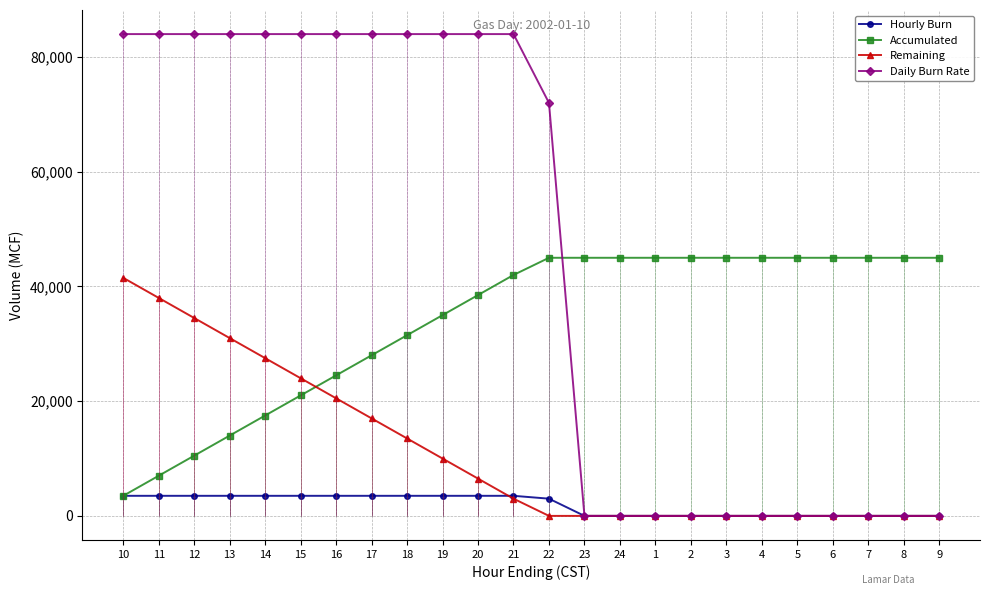

At how many categories does at least one series exceed 27205?

24